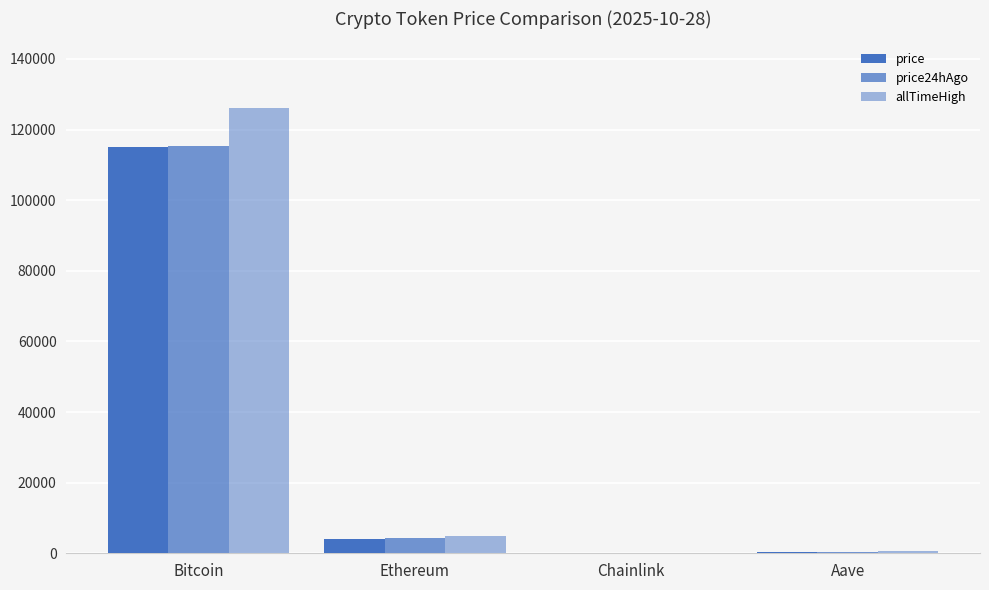

List the labels in order of price value, smallest first.

Chainlink, Aave, Ethereum, Bitcoin